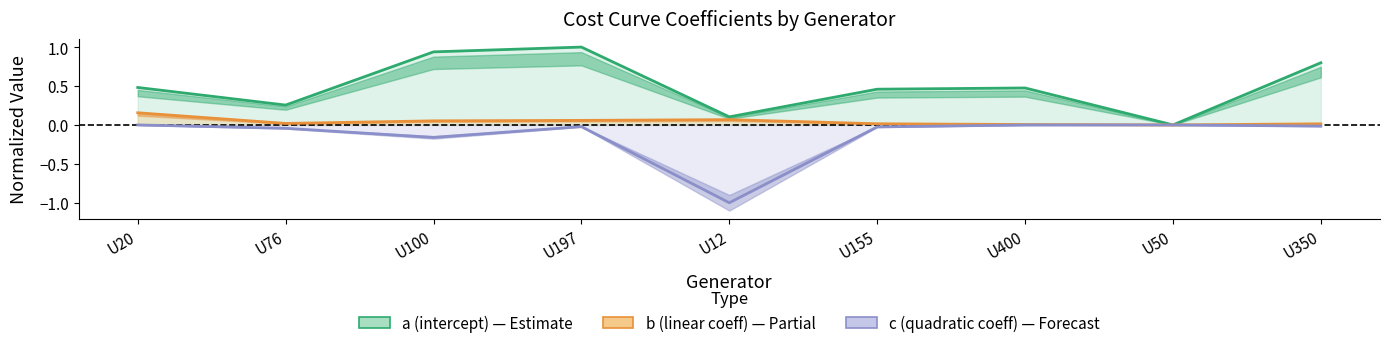

What is the difference between the maximum and minimum values in the c (quadratic coeff) series?

1.0